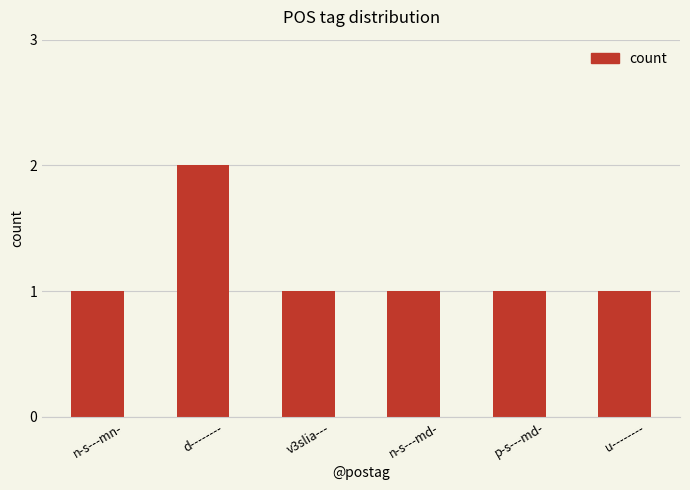

What is the label of the 6th bar from the right?

n-s---mn-